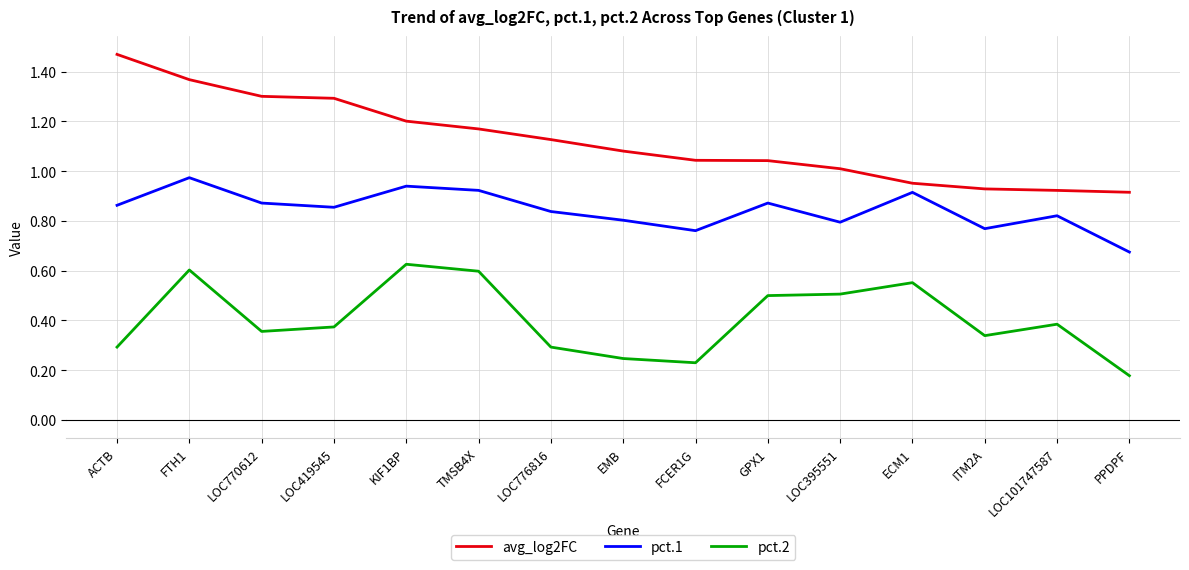

How many series are shown in this chart?

3